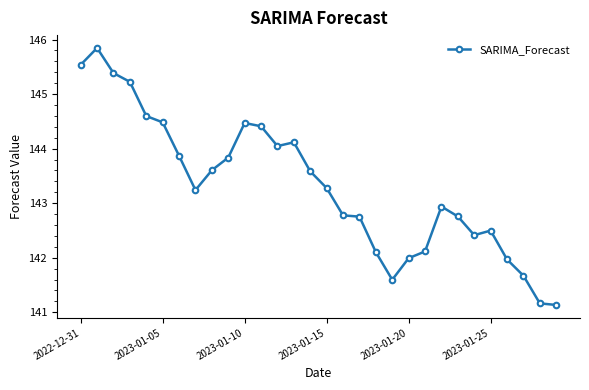

What is the greatest value displayed?

145.8